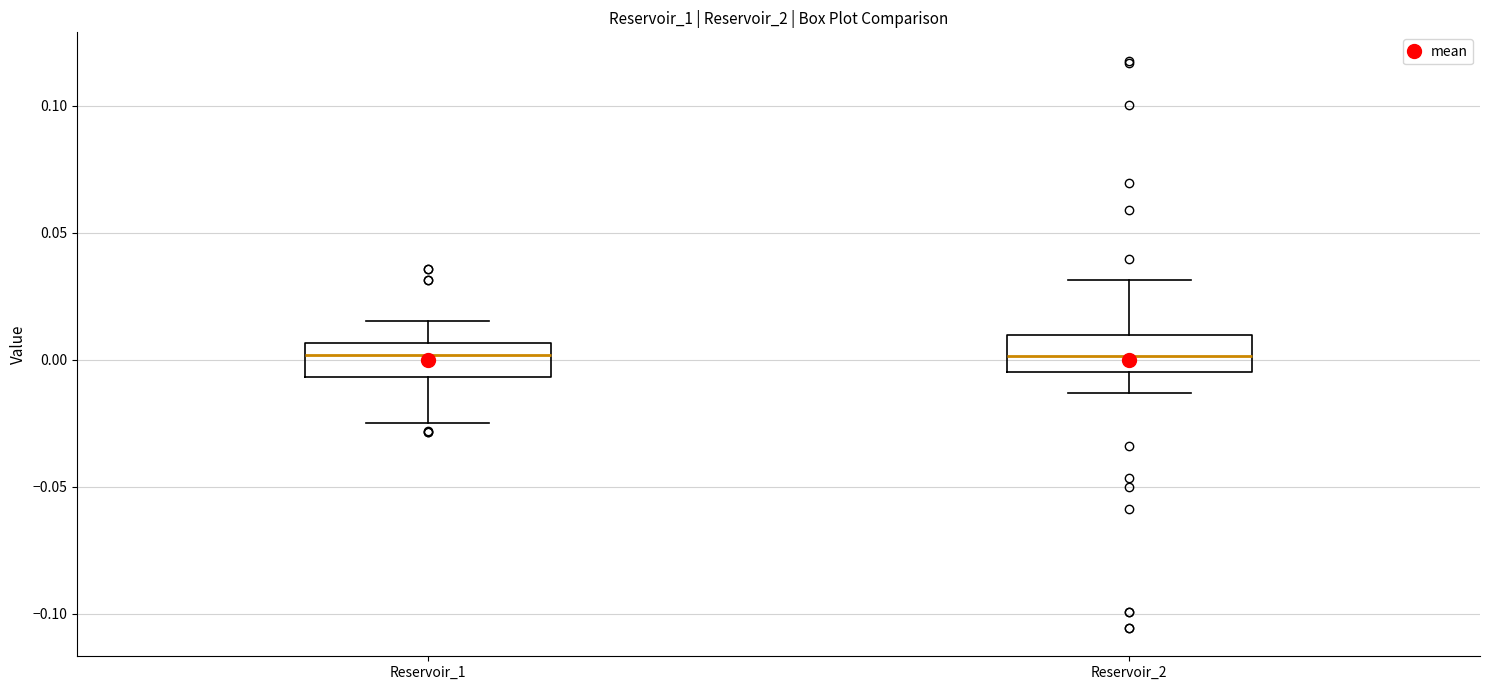

Reading left to right, read every box against the y-axis: the position of its median line, the range the box covers, and the ends of its whiskers. The values are not printed on the chart, so give them approximately, as read against the axis.

Reservoir_1: median 0.000, box -0.005 to 0.005, whiskers -0.025 to 0.015
Reservoir_2: median 0.000, box -0.005 to 0.010, whiskers -0.015 to 0.030